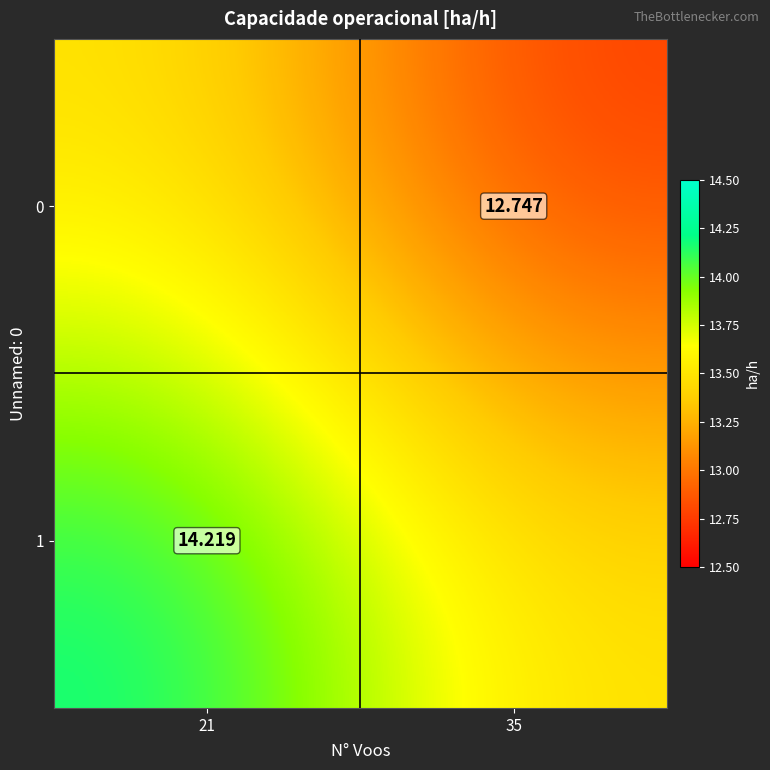

What is the spread (max minus min) of values at 35?

0.7